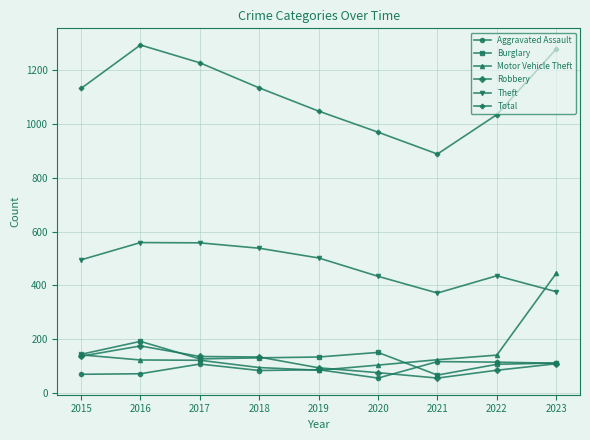

Between 2017 and 2020, which series saw the biggest shift?

Total